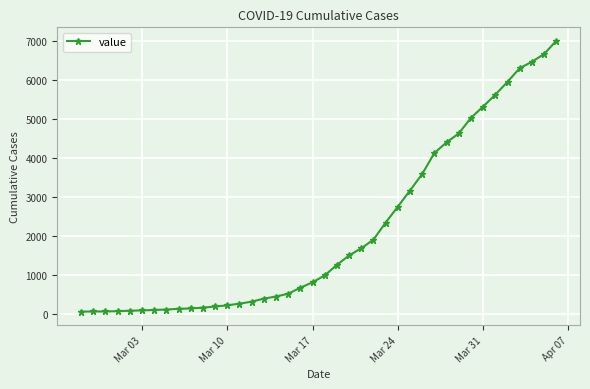

What is the greatest value displayed?

6994